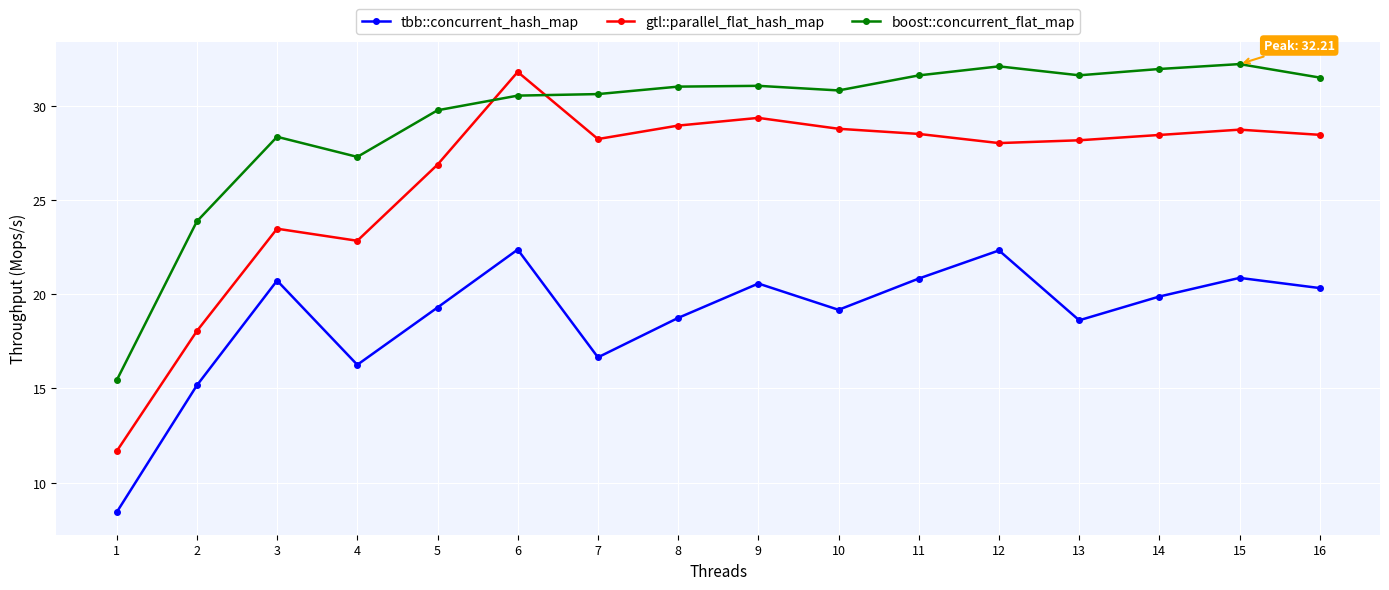

At which category does gtl::parallel_flat_hash_map reach its first local peak?

3